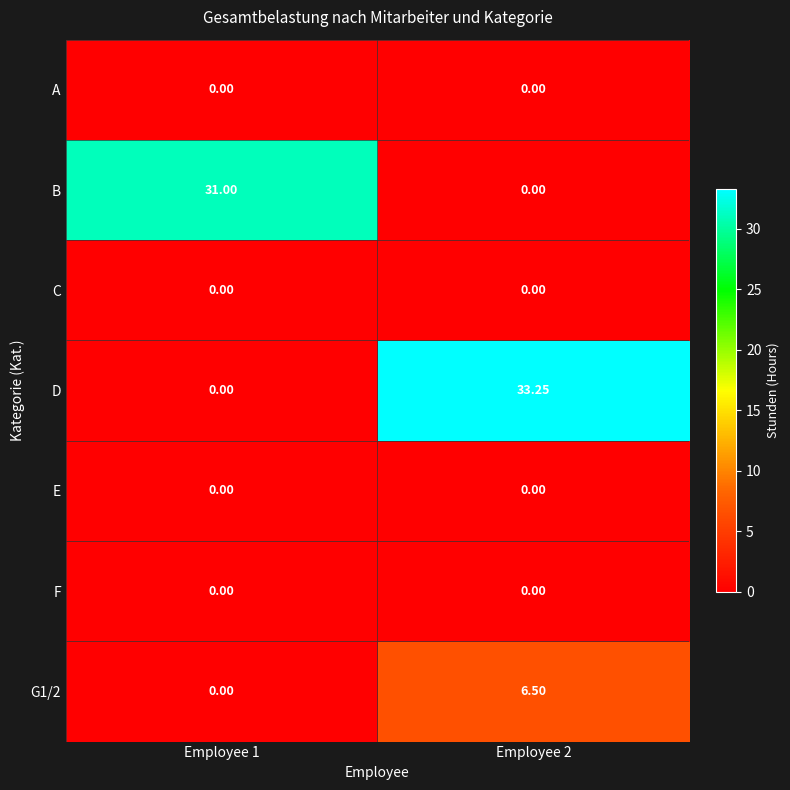

What is the total value across all series at Employee 2?

39.8